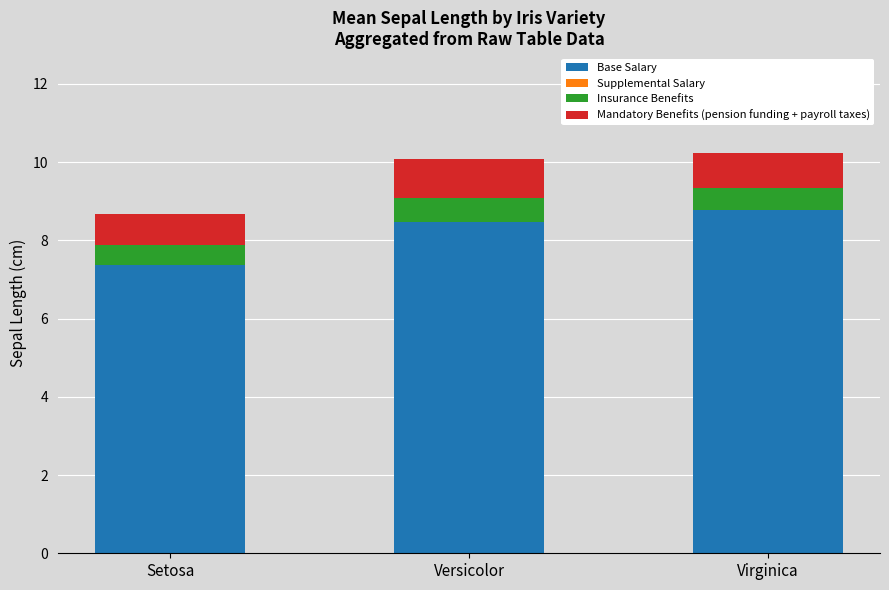

Where does the Base Salary series first go above 8?

Versicolor